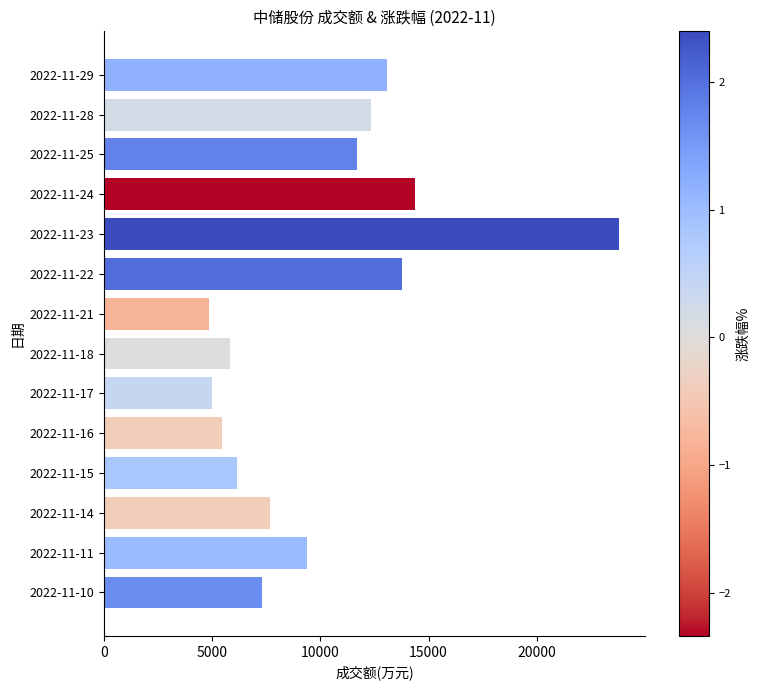

How many bars are there in total?

14